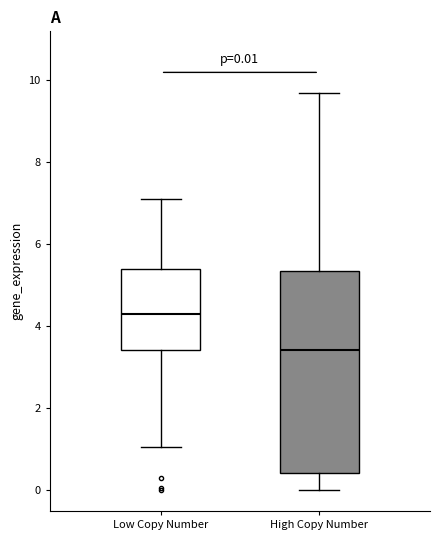

Which box's median line is the highest?

Low Copy Number